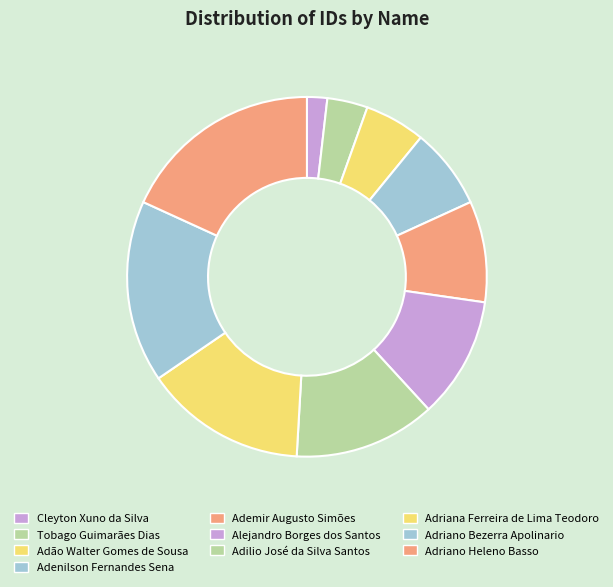

Is Cleyton Xuno da Silva the majority of the pie?

No